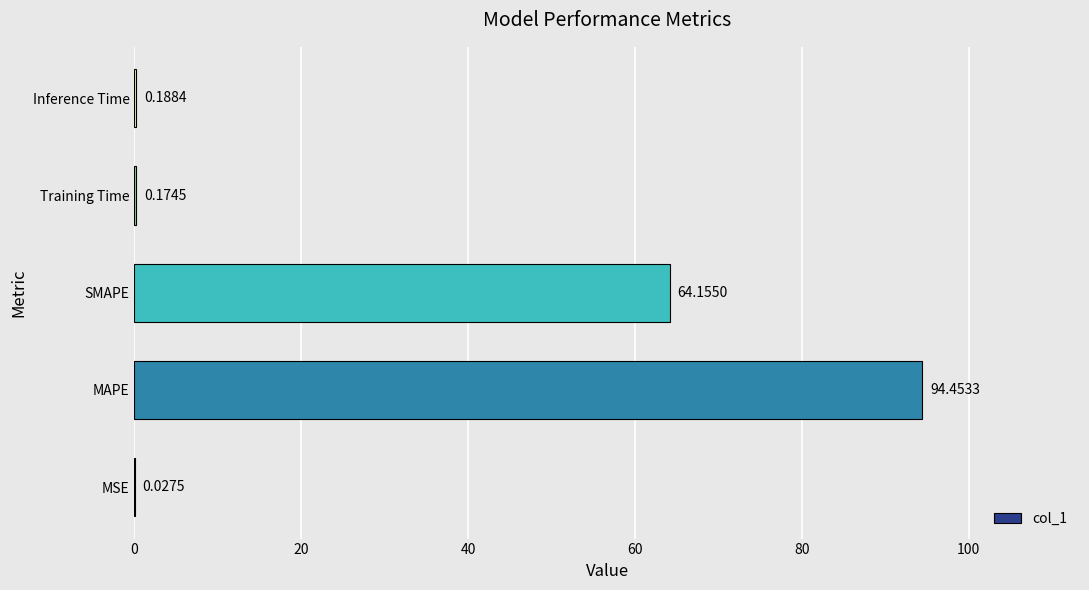

What is the sum of all values?

159.0